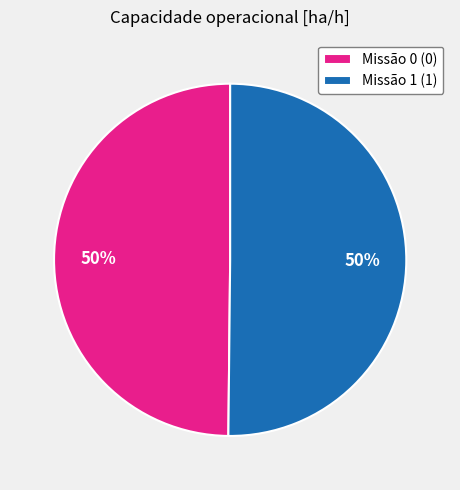

To the nearest percent, what portion does Missão 0 (0) represent?

50%